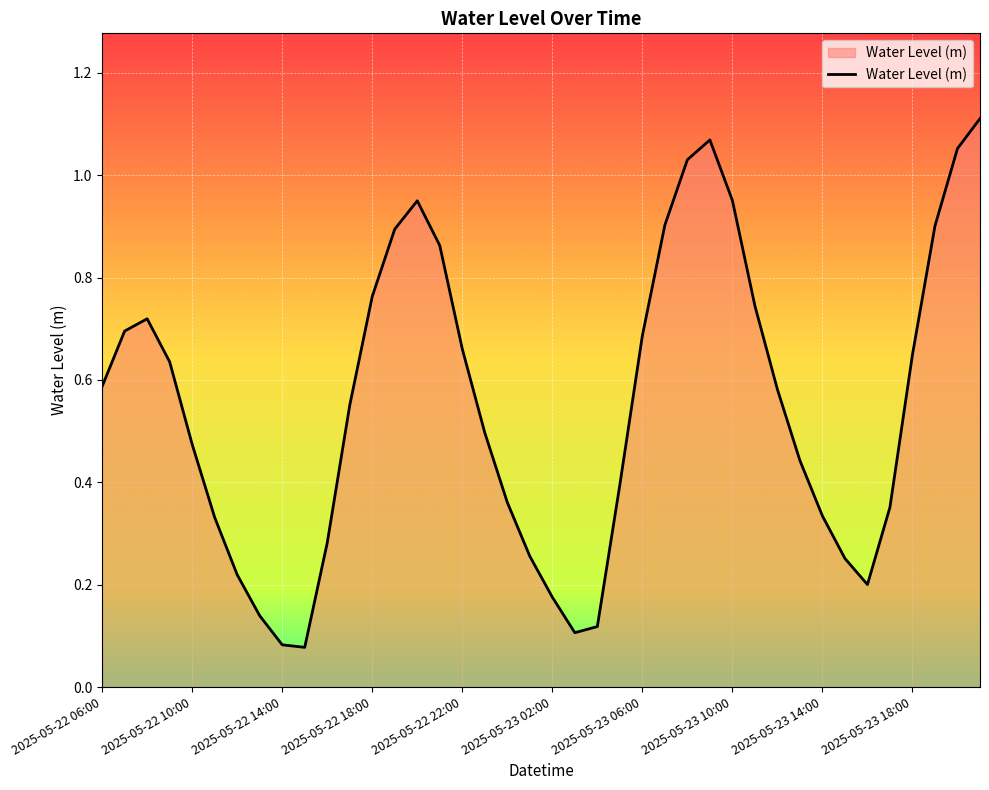

How many points are lower than both their immediate neighbors (excluding endpoints)?

3